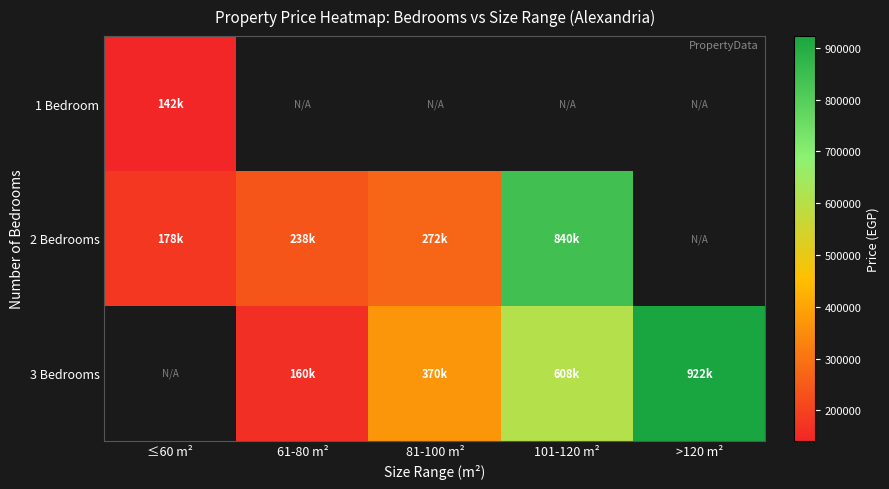

True or false: 3 Bedrooms has a value of 285323.2 at >120 m².

False